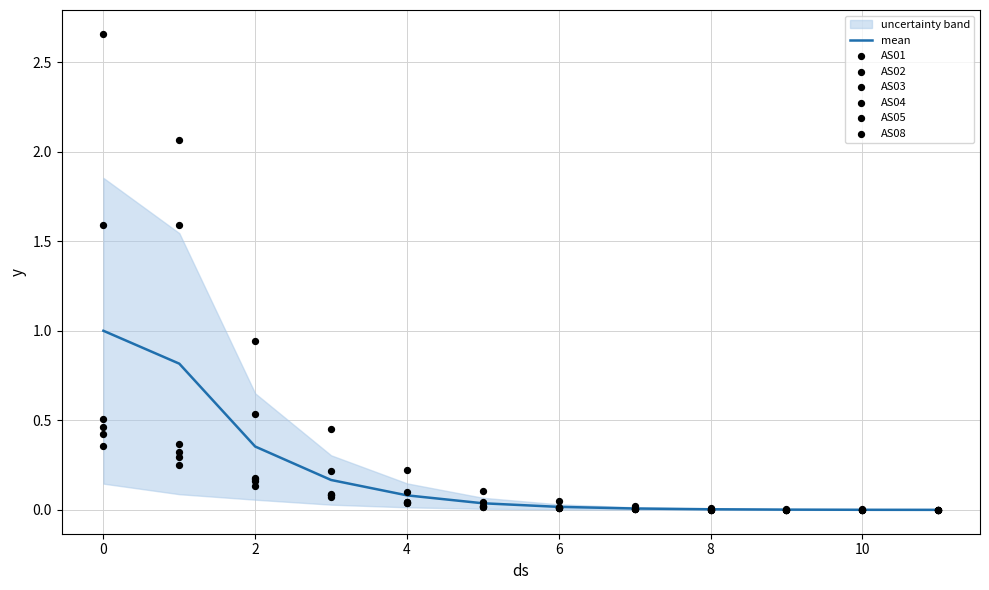

True or false: mean has a value of 1.0 at 0.

True